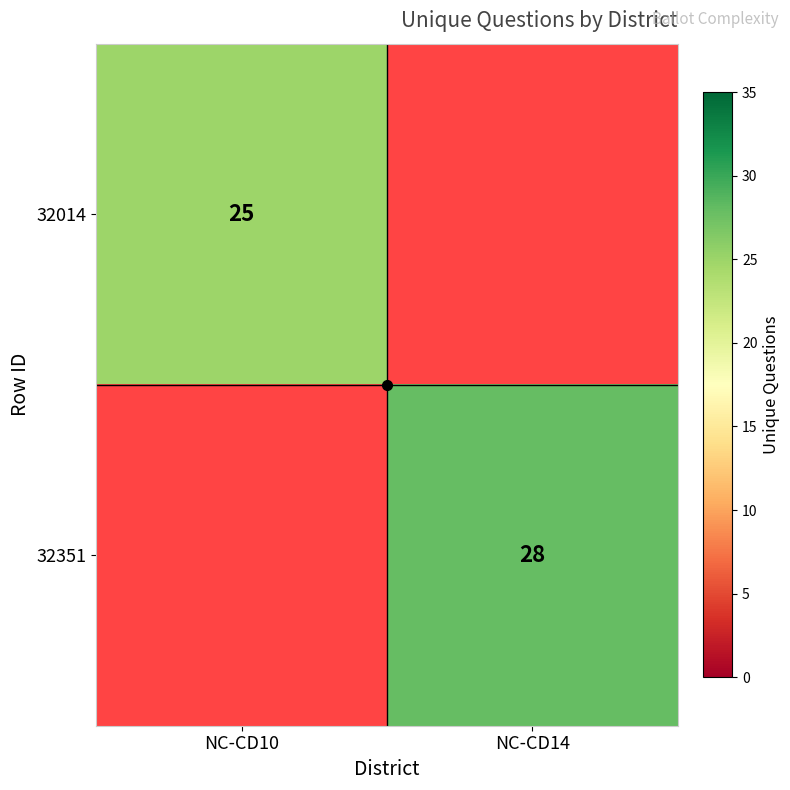

The 32351 series shows 28 at NC-CD14. True or false?

True